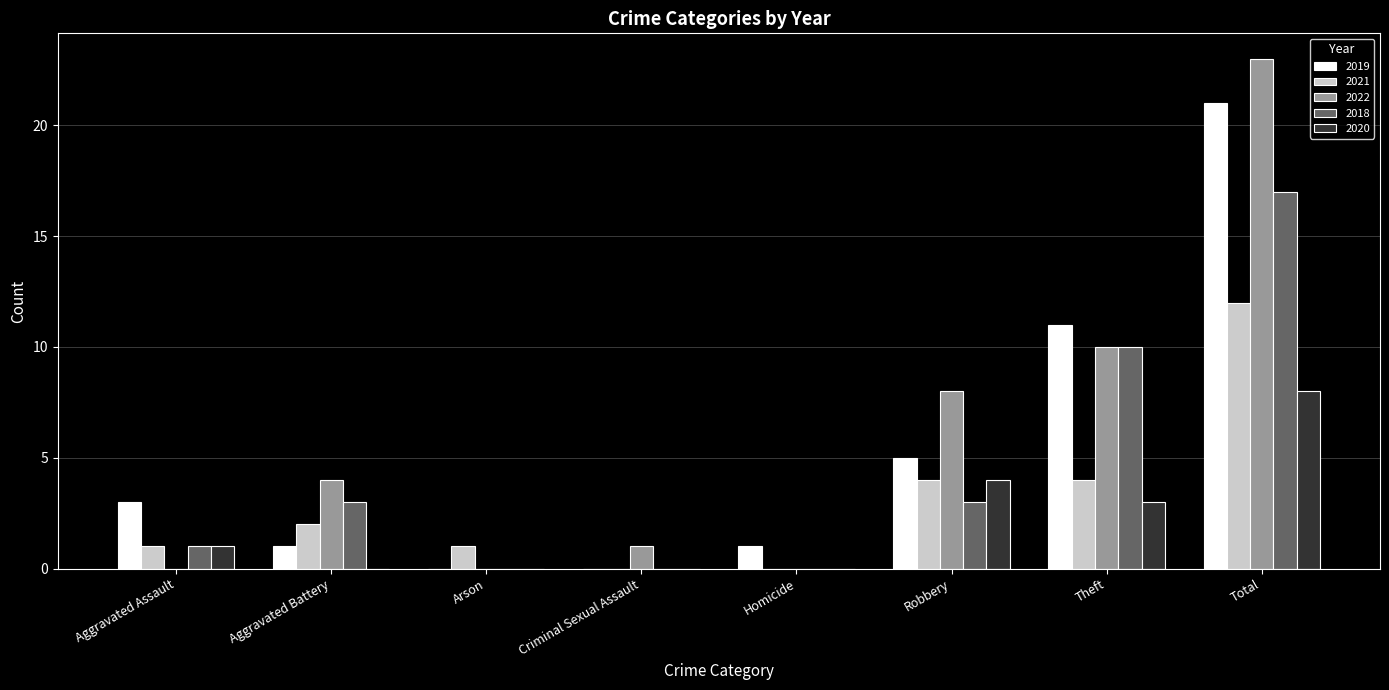

What is the sum of all 2021 values?

24